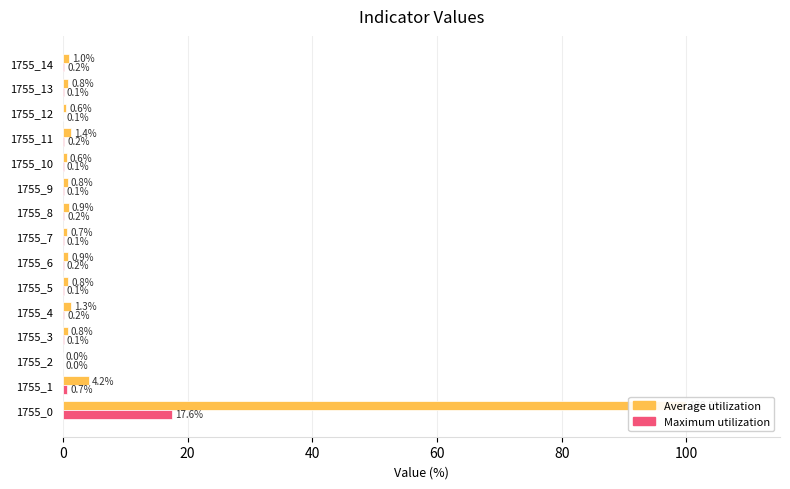

Reading right to left, list all the values displayed in this chart.

Average utilization: 1.0	0.8	0.6	1.4	0.6	0.8	0.9	0.7	0.9	0.8	1.3	0.8	0.0	4.2	100.0
Maximum utilization: 0.2	0.1	0.1	0.2	0.1	0.1	0.2	0.1	0.2	0.1	0.2	0.1	0.0	0.7	17.6